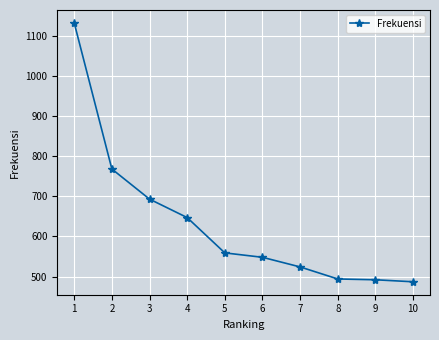

Does the chart have visible grid lines?

Yes